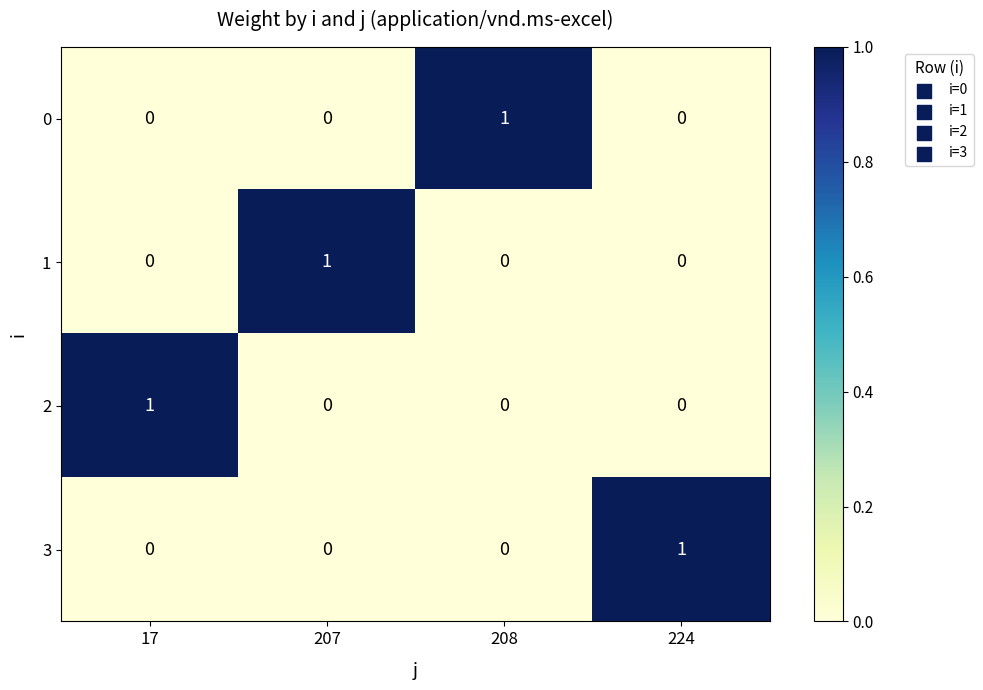

How many data points in 1 are above 0?

1